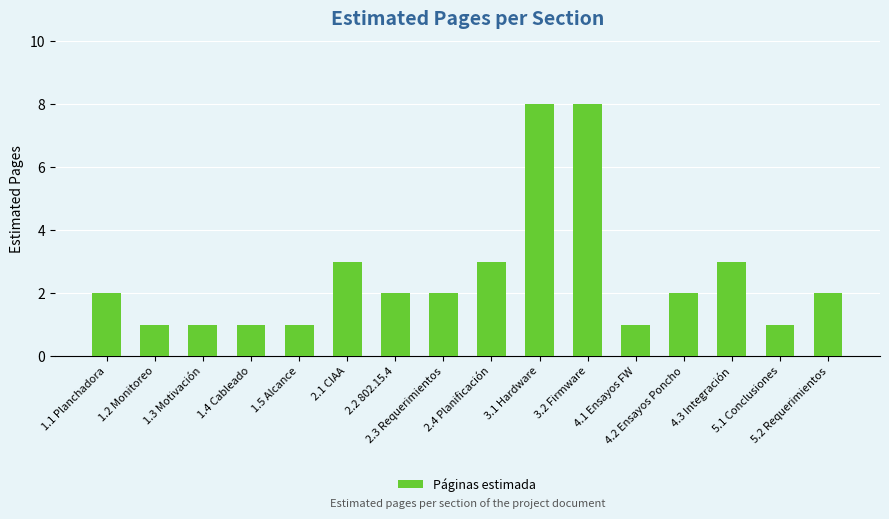

What is the maximum value shown in the chart?

8